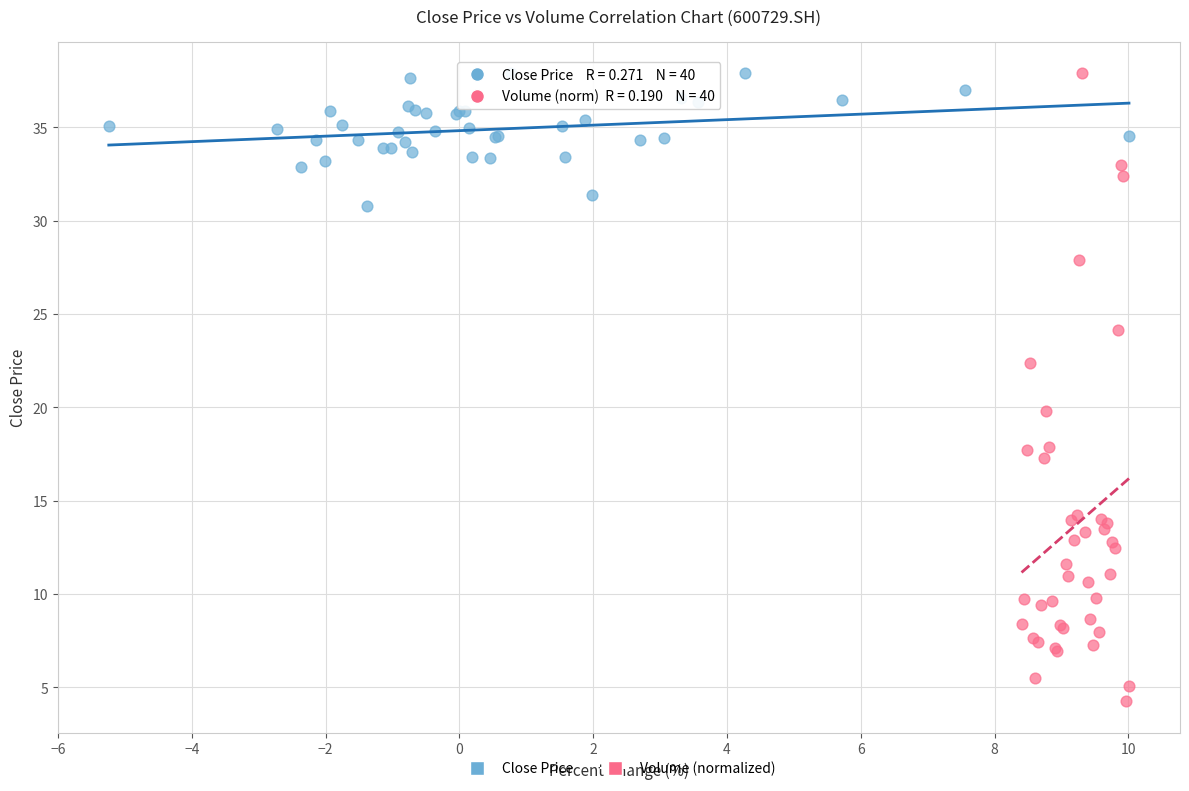

Which series reaches the minimum Y coordinate?

Volume (normalized)